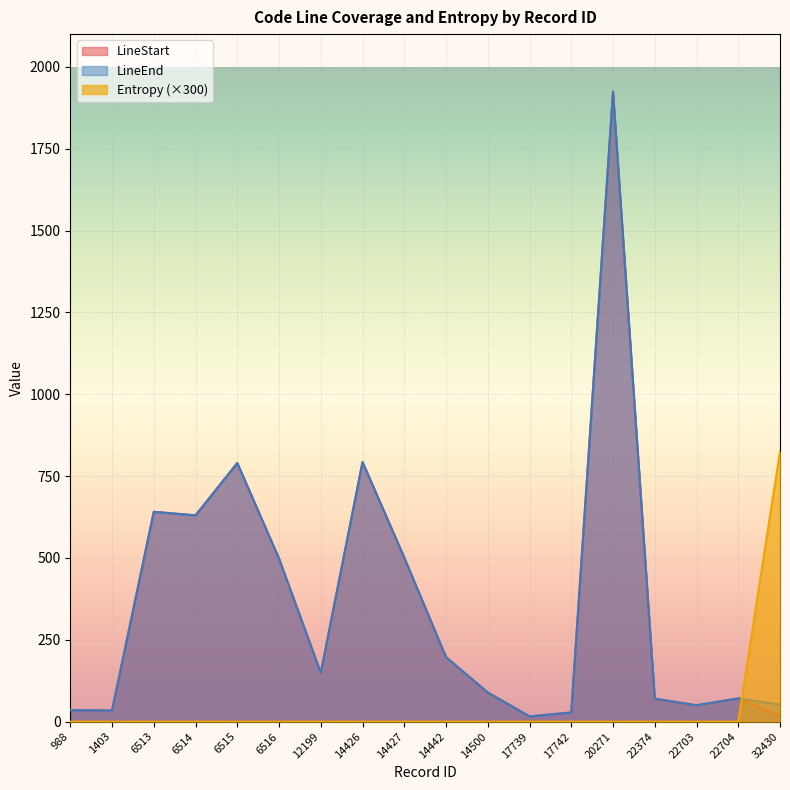

What is the minimum value for LineStart?

16